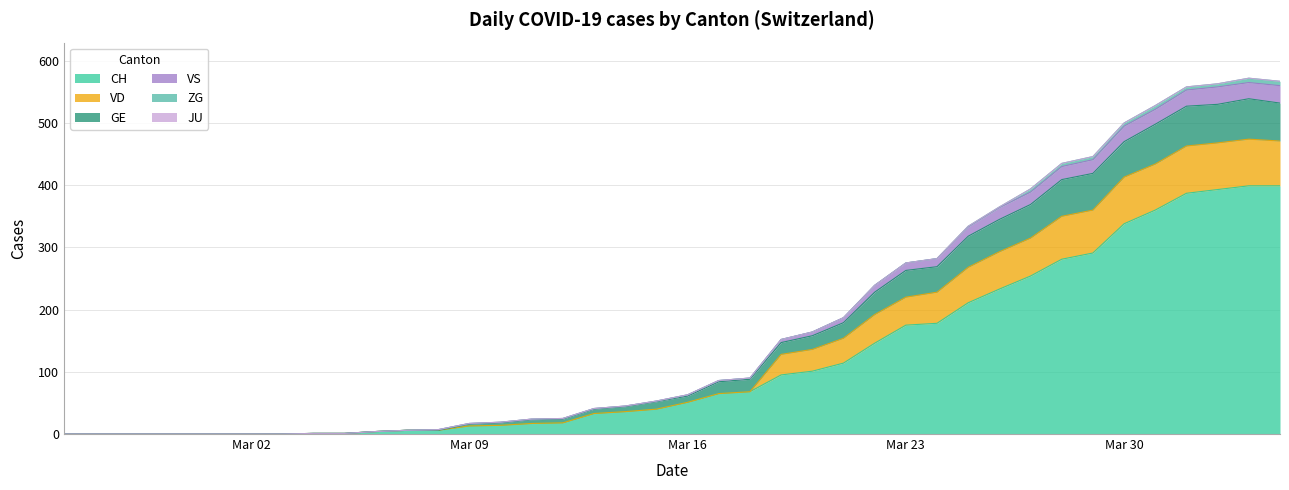

What position from the left is 2020-02-29?

5